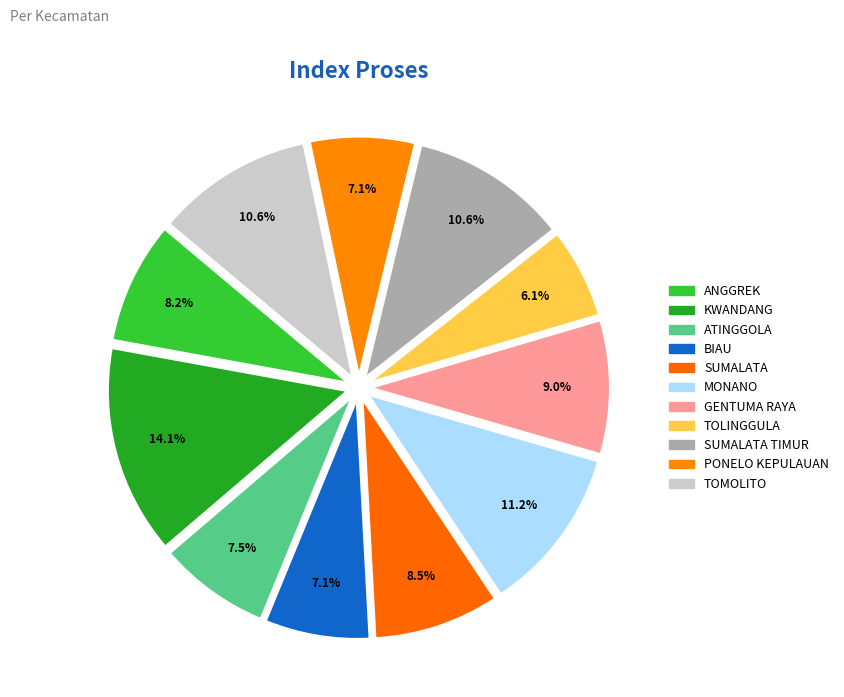

How many slices are in this pie chart?

11